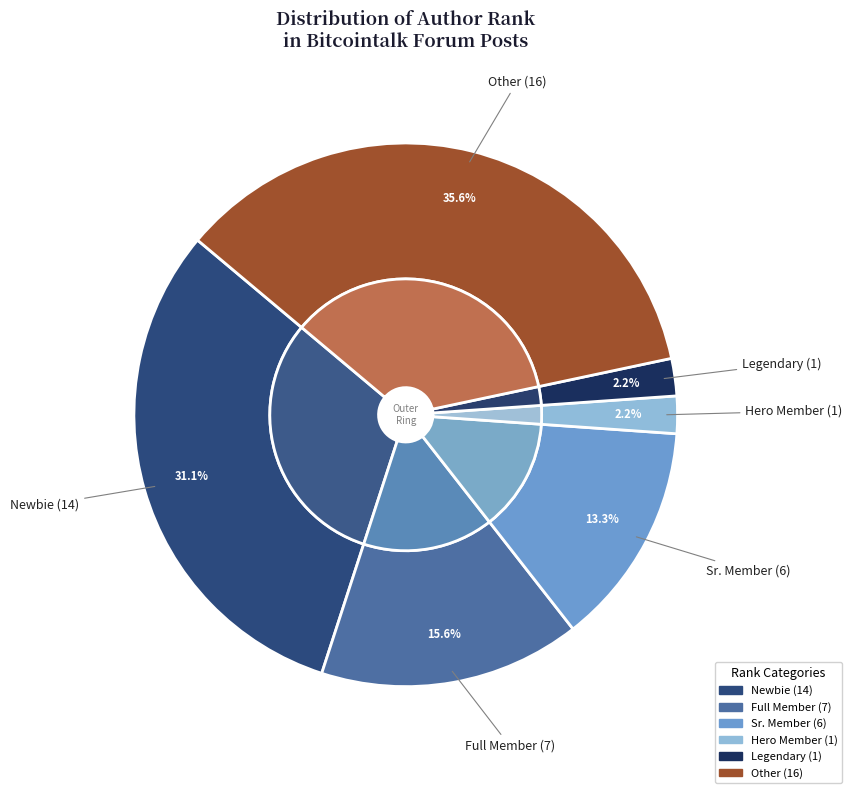

True or false: Full Member accounts for 16% of the total.

True